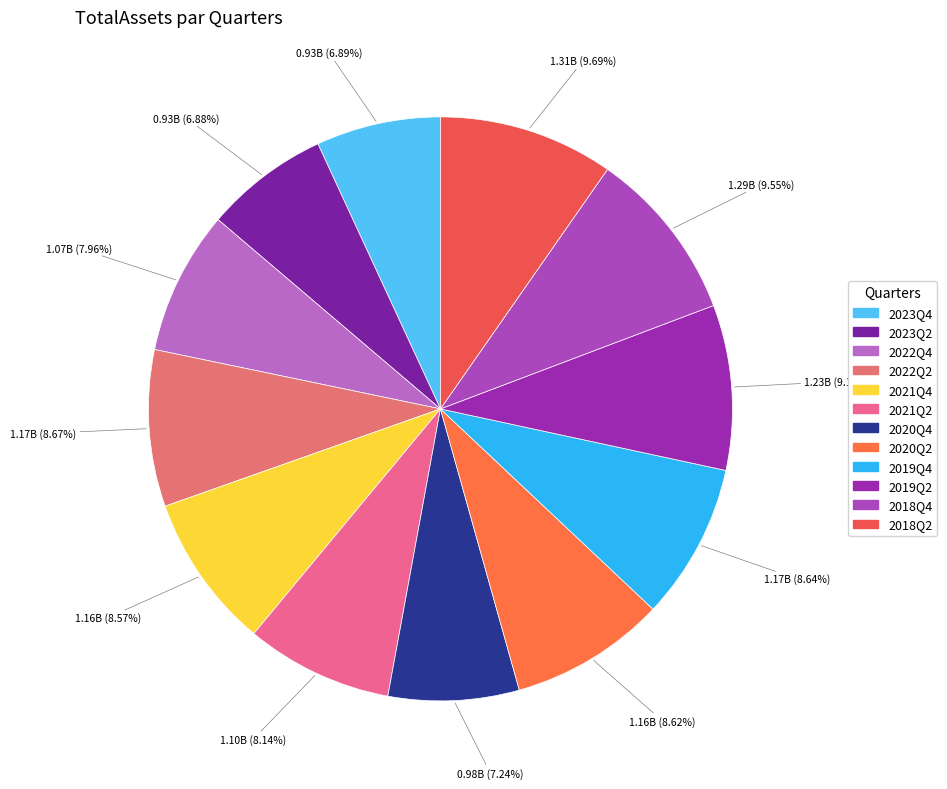

How much of the chart is everything except 2020Q4?

92.8%